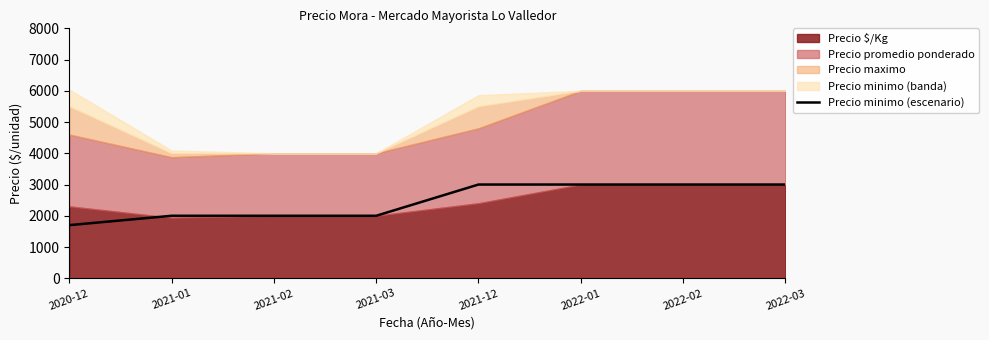

Count the values in the range 2000 to 3000.

7